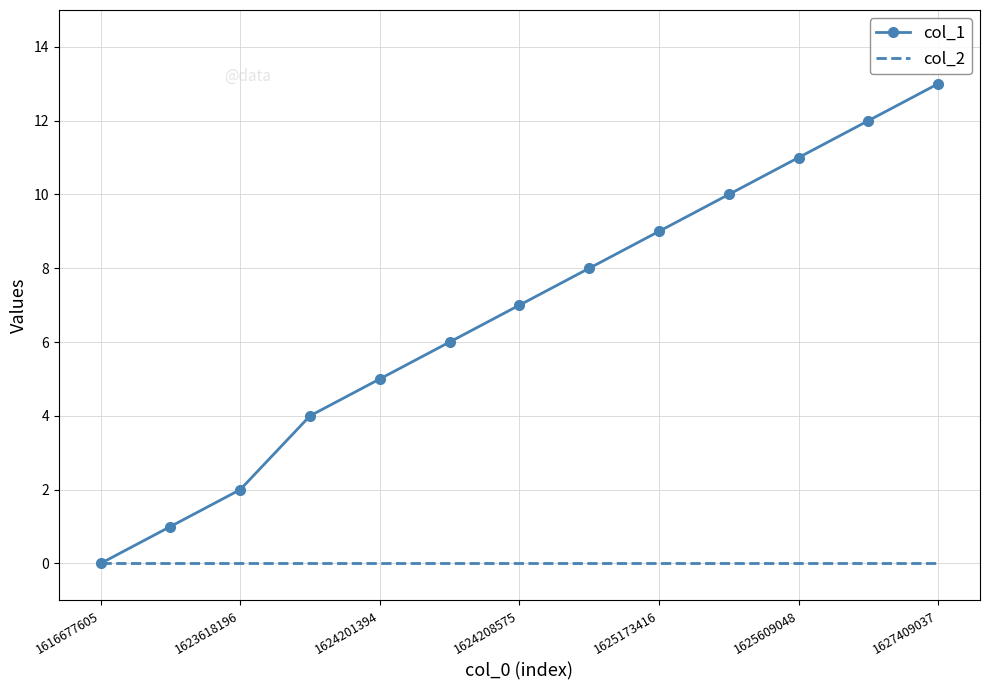

Which series has the largest total across all categories?

col_1